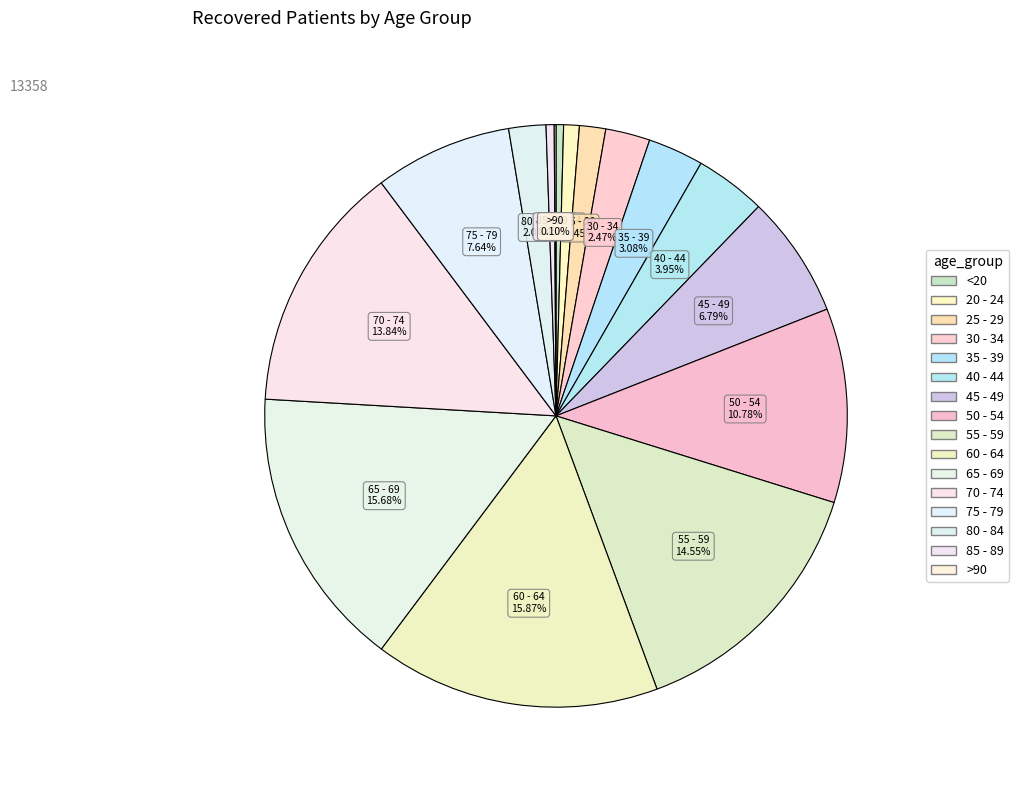

Approximately how many times larger is the value at 70 - 74 compared to 75 - 79?

1.8